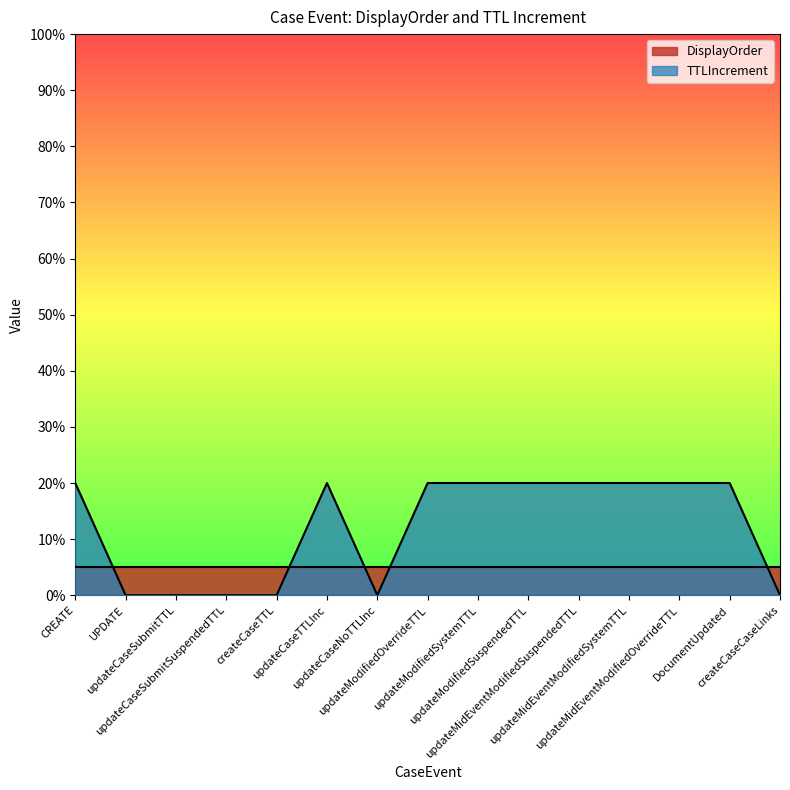

What position from the left is updateCaseNoTTLInc?

7